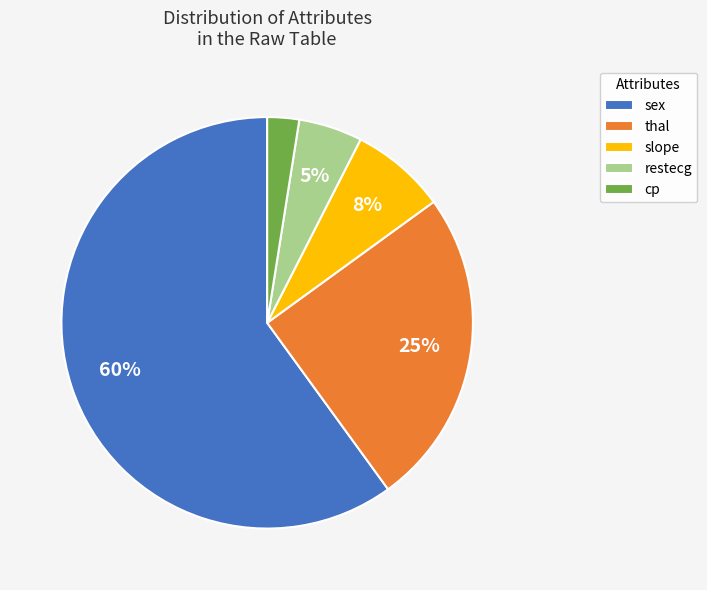

Which slice is the largest?

sex